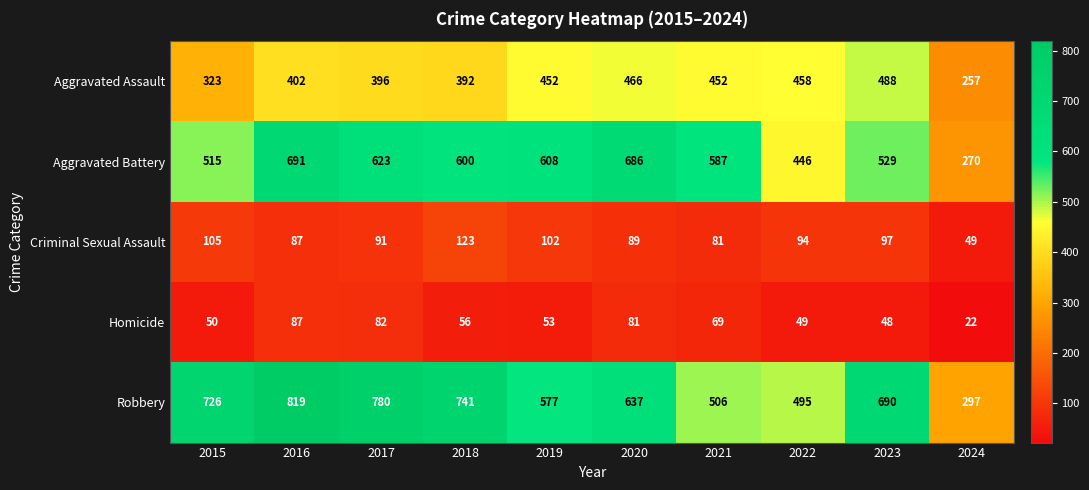

Where does the Criminal Sexual Assault series first go above 94?

2015